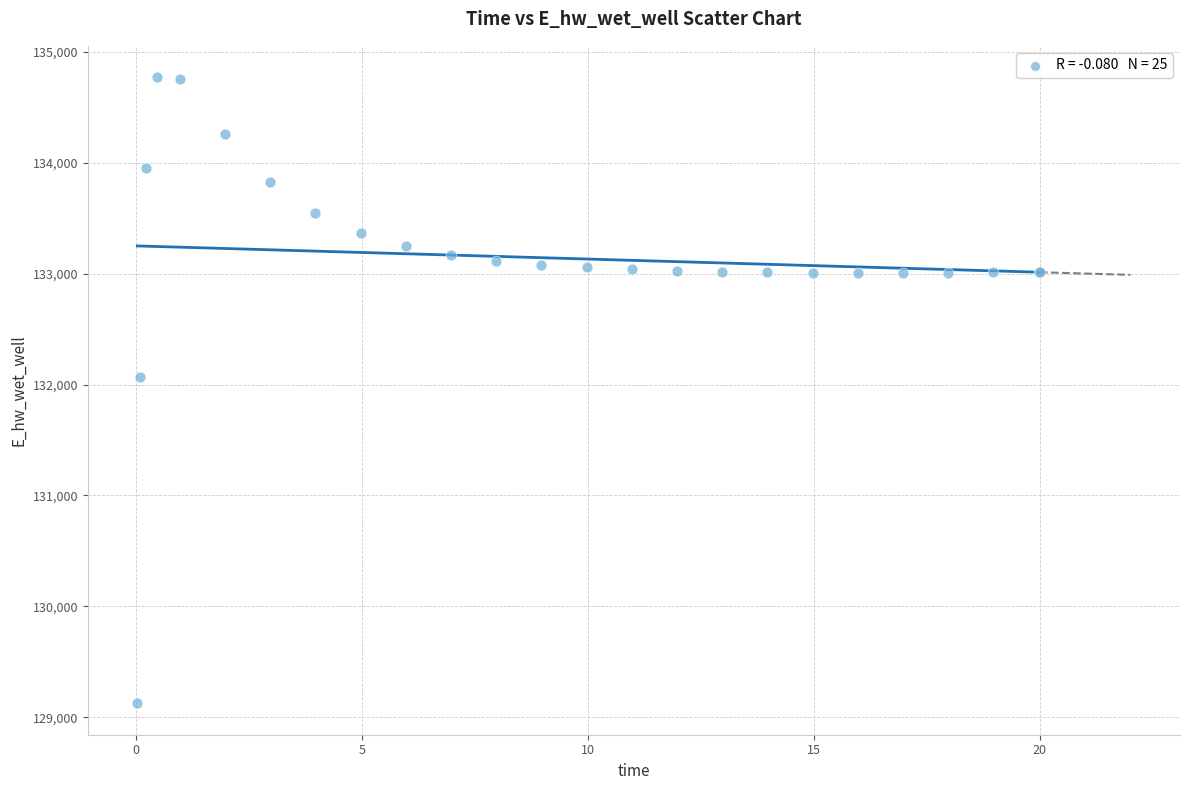

What Y value in the scatter plot is closest to 131949?

132072.2